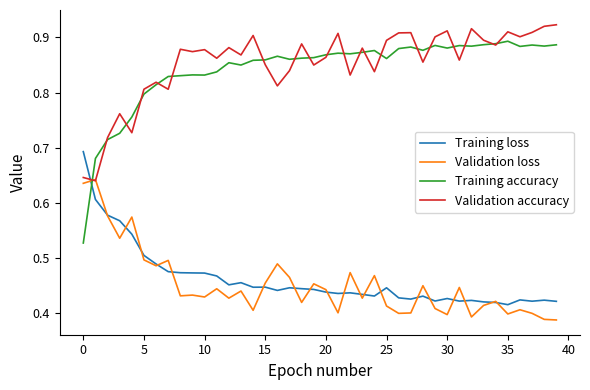

Which series has the widest spread of values?

Training accuracy